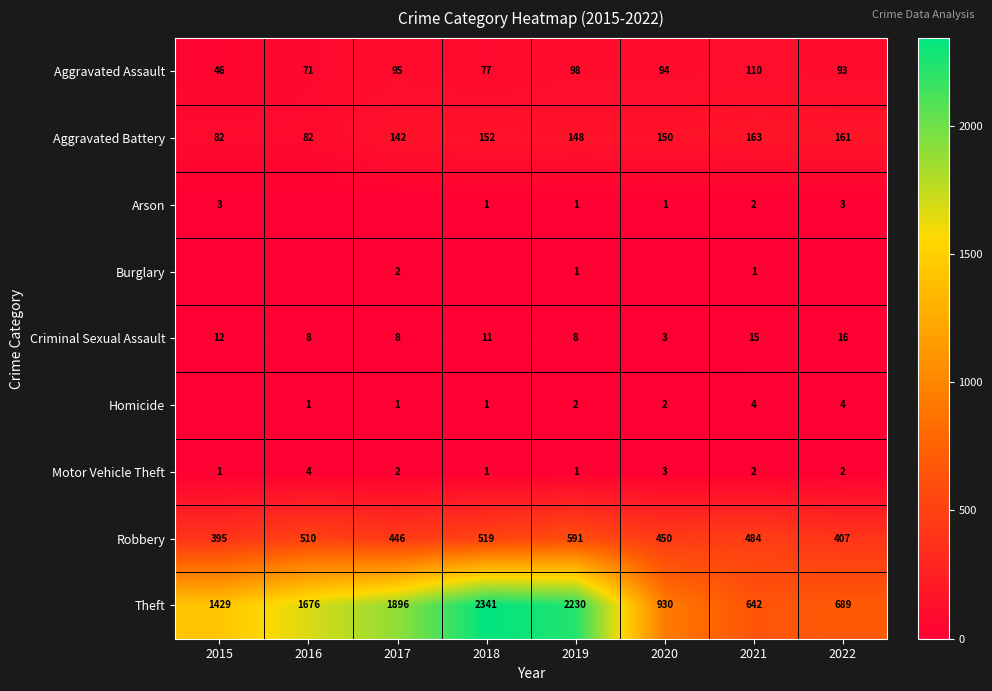

At which category does the chart reach its minimum across all series?

2016